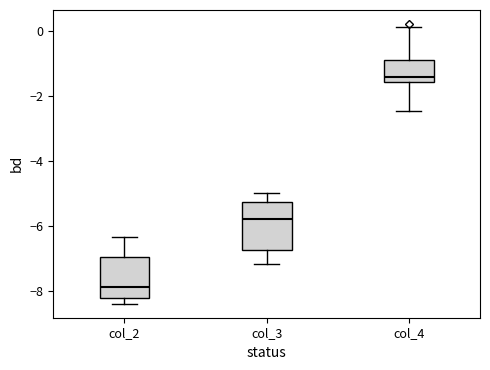

Where does the median line of the box for col_2 sit on the y-axis? The values are not printed on the chart, so give them approximately, as read against the axis.

-7.8